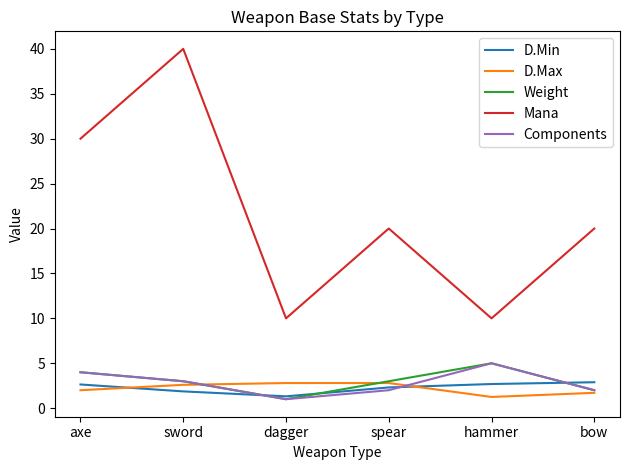

What is the sum of all D.Min values?

13.7